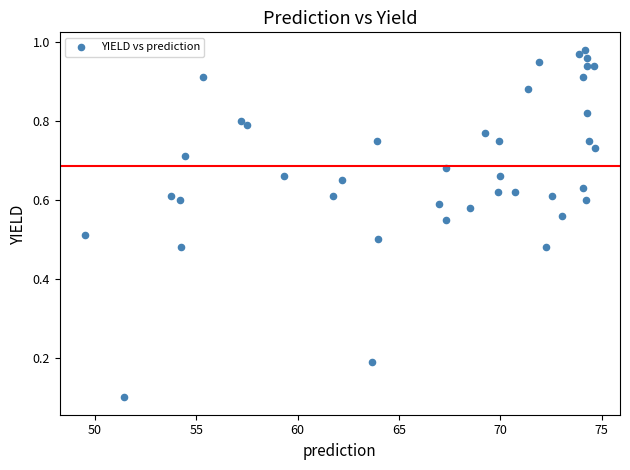

What is the range of X values (max minus min)?

25.1